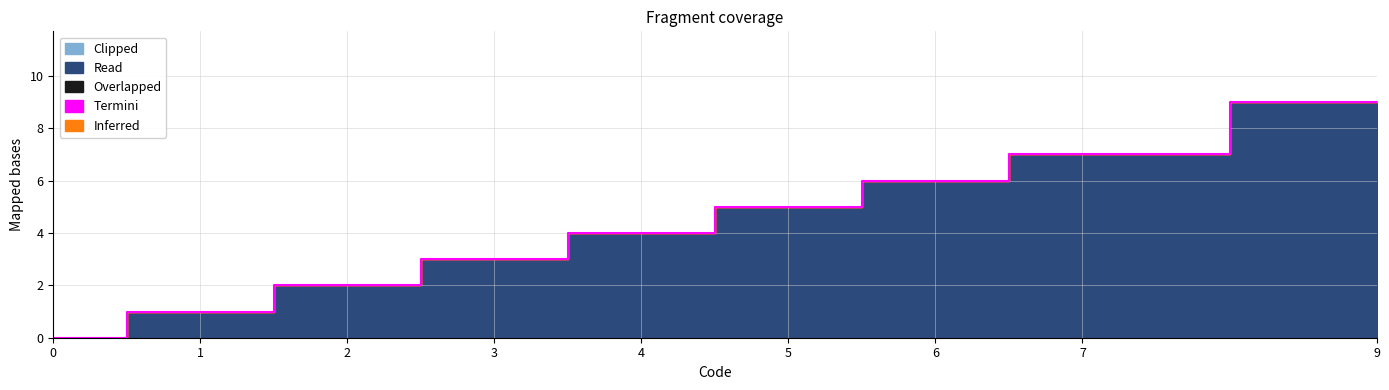

How many distinct data groups are displayed?

5